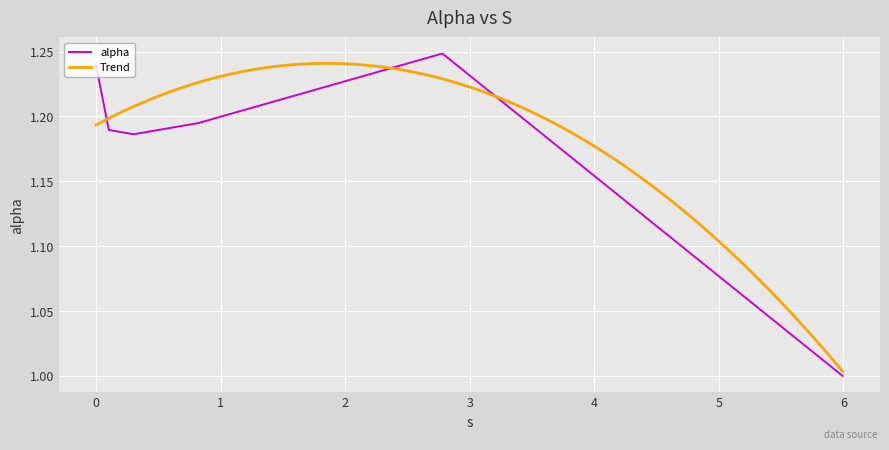

Reading right to left, what are all the values shown in this chart?

5.993572054383698=1.0	2.7799169895568423=1.2	0.8172914871718091=1.2	0.30014967070389037=1.2	0.1019673940361544=1.2	0.0=1.2